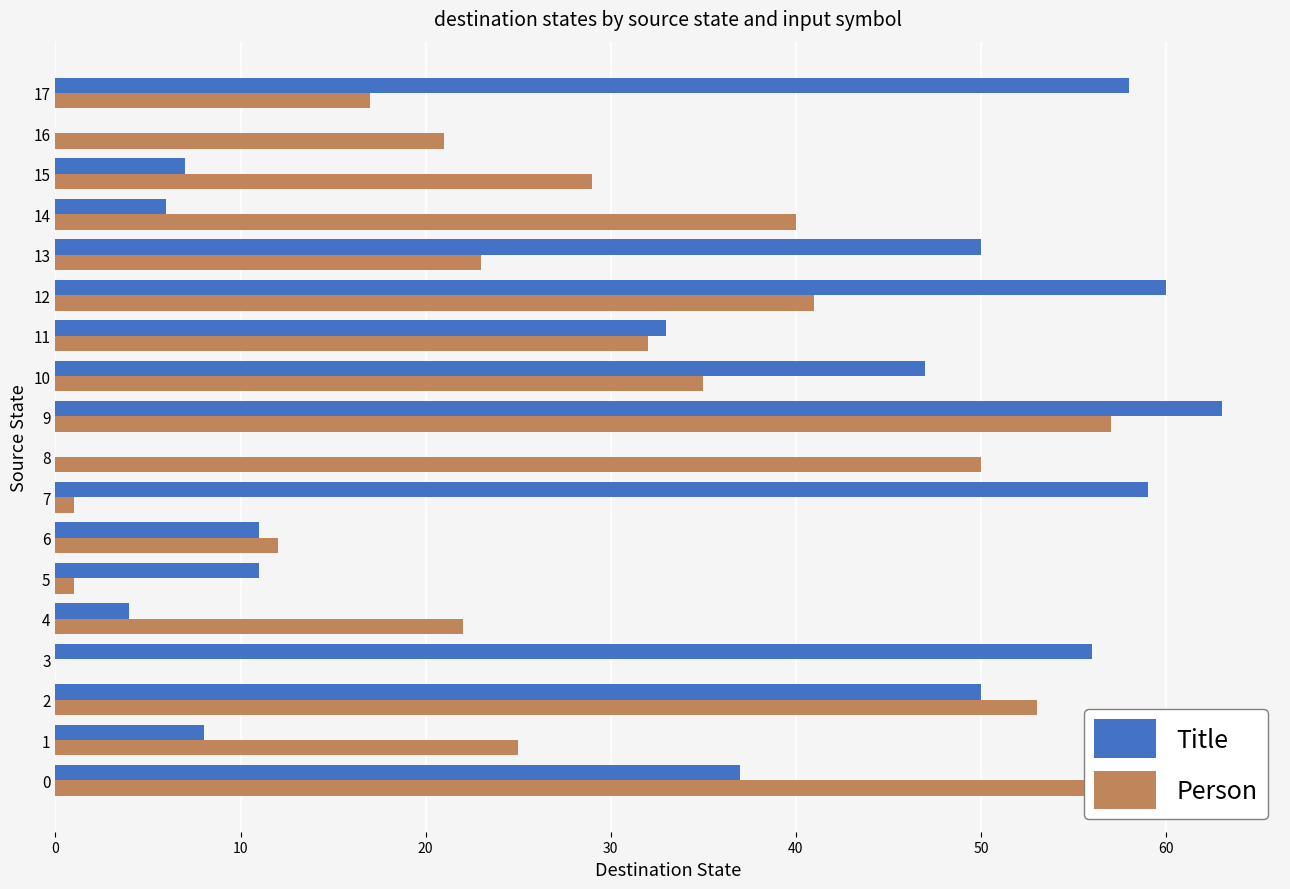

At which label is Person closest to 30?

15